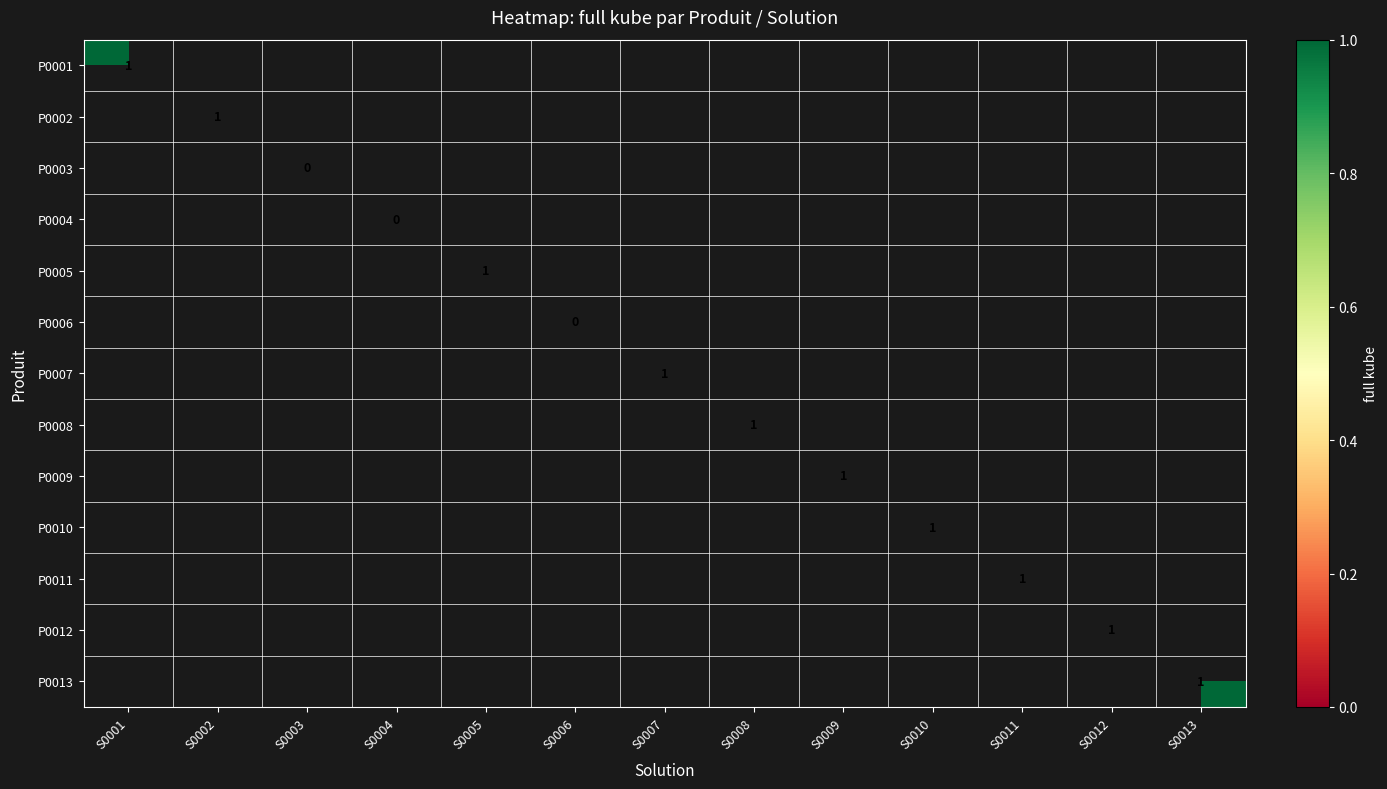

The value of P0012 at S0012 is 1. True or false?

True